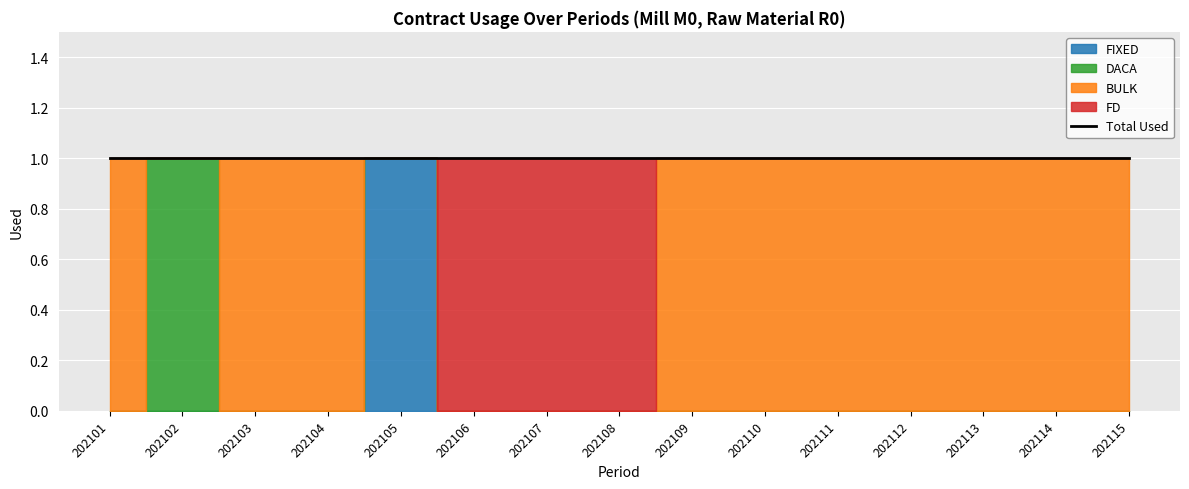

Reading left to right, what are all the values shown in this chart?

FIXED: 0	0	0	0	1	0	0	0	0	0	0	0	0	0	0
DACA: 0	1	0	0	0	0	0	0	0	0	0	0	0	0	0
BULK: 1	0	1	1	0	0	0	0	1	1	1	1	1	1	1
FD: 0	0	0	0	0	1	1	1	0	0	0	0	0	0	0